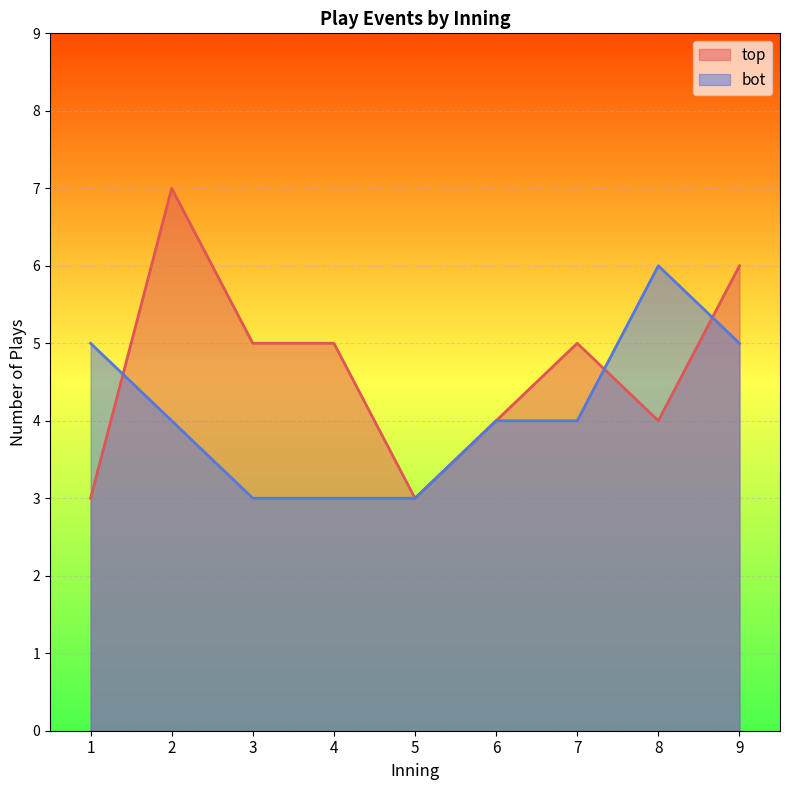

Rank the series at 9 from highest to lowest value.

top, bot